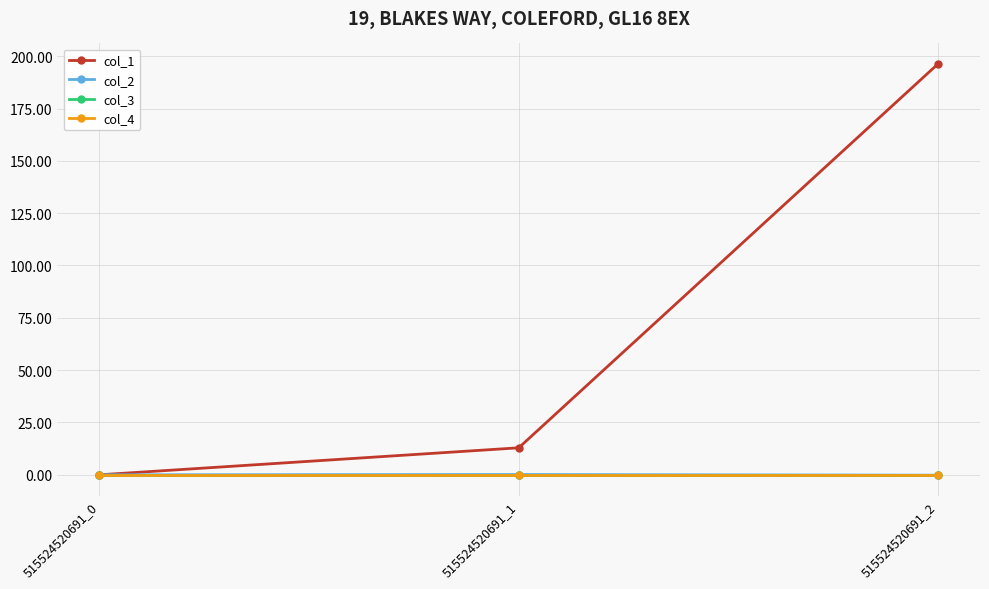

True or false: col_1 has a value of 196.3 at 515524520691_2.

True